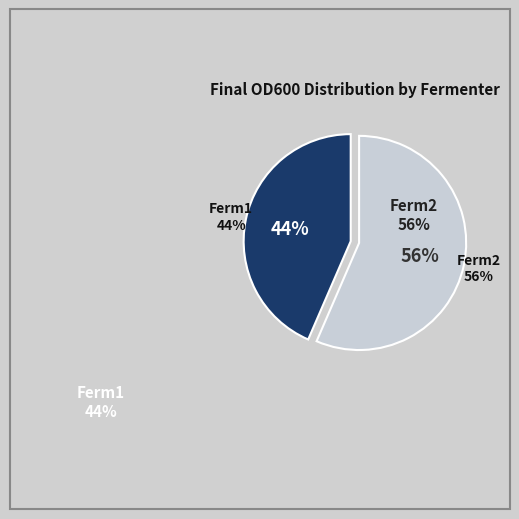

Which series has the largest range (max minus min)?

Ferm2